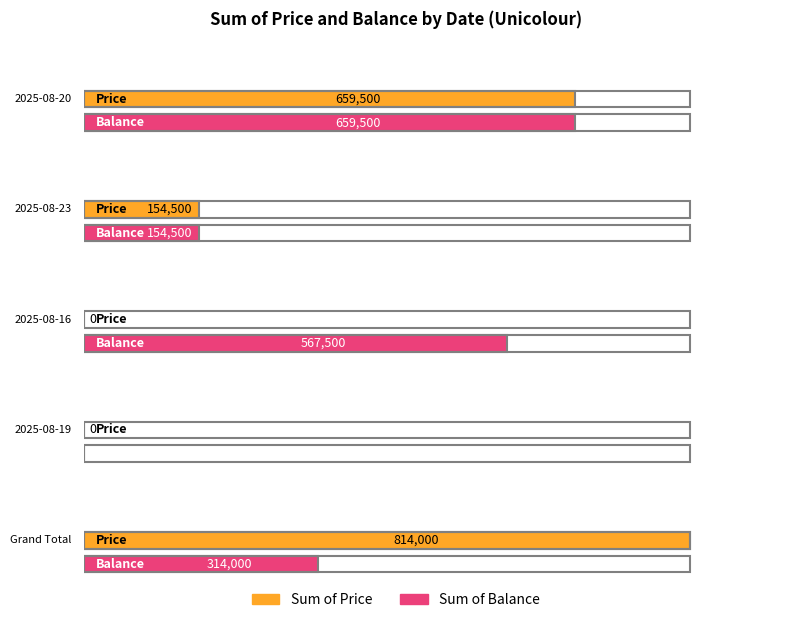

What is the difference between the second highest and second lowest values in the Sum of Price series?

659500